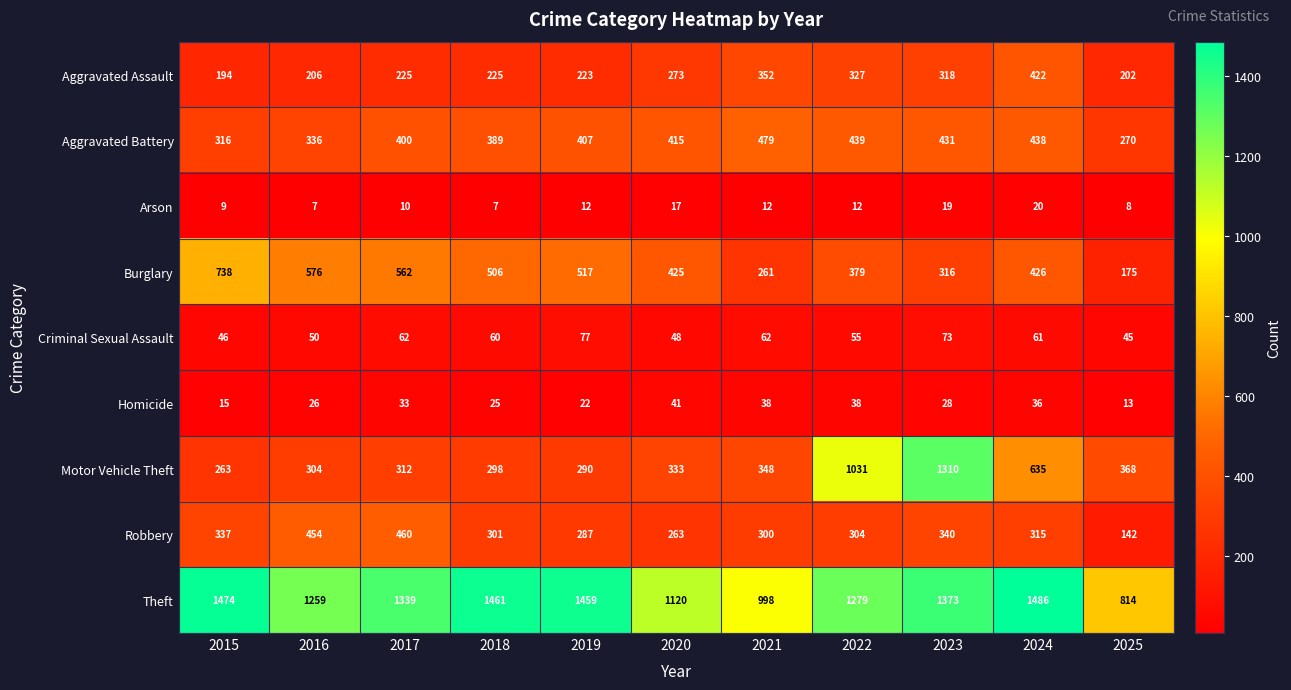

What is the difference between the highest and lowest values at 2017?

1329